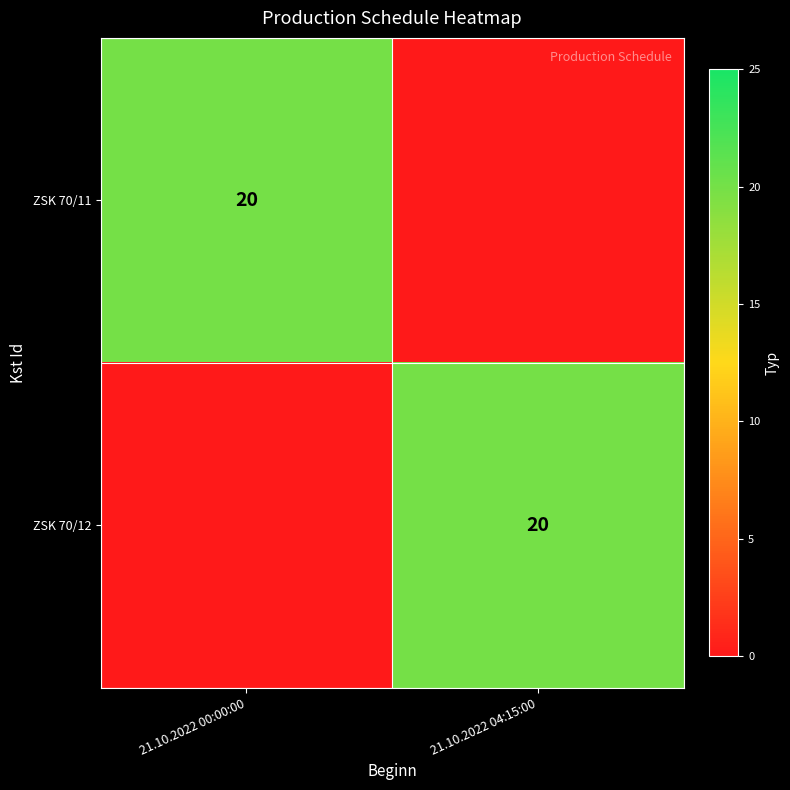

The ZSK 70/12 series shows 20 at 21.10.2022 04:15:00. True or false?

True